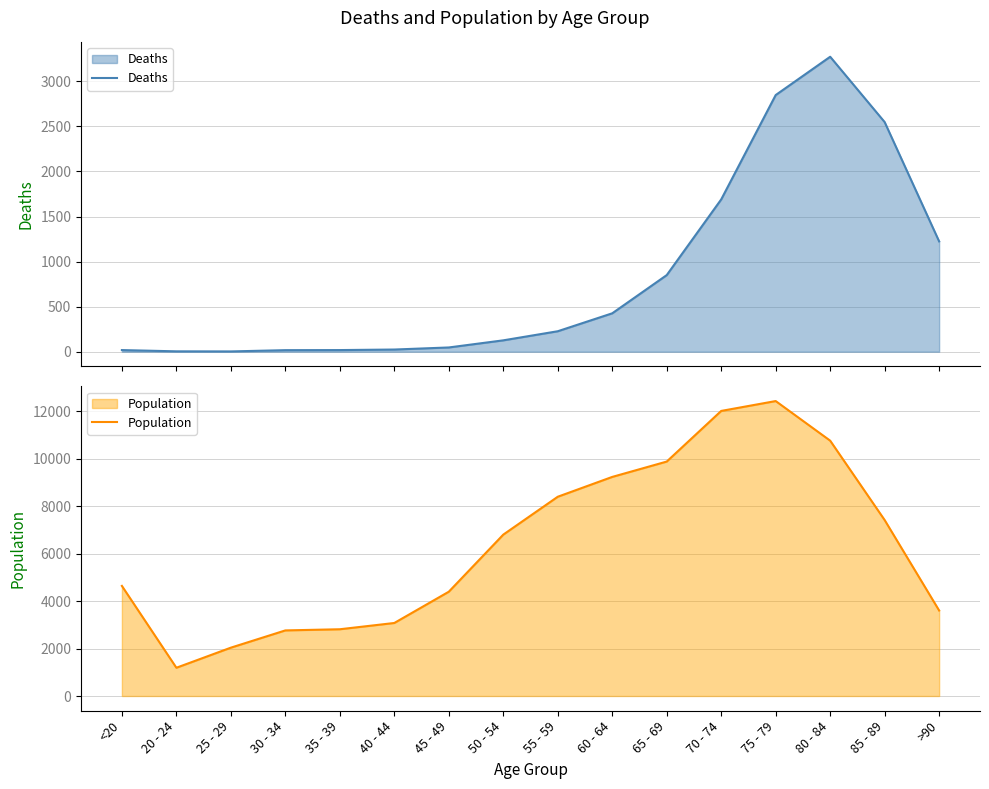

What is the value of the Deaths point at the 3rd from the left?

3